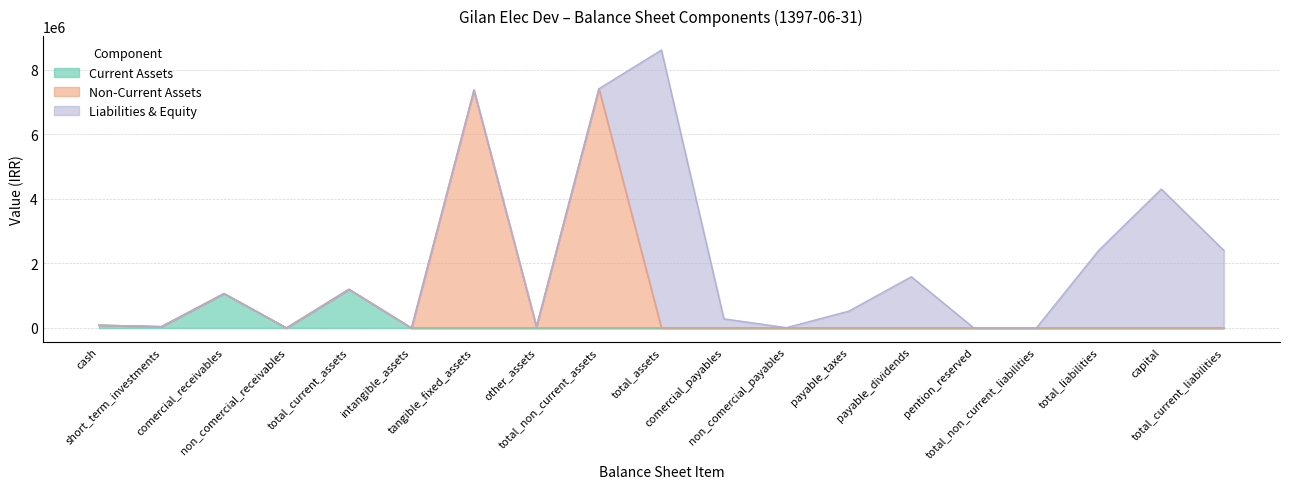

The Non-Current Assets series shows 0 at pention_reserved. True or false?

True